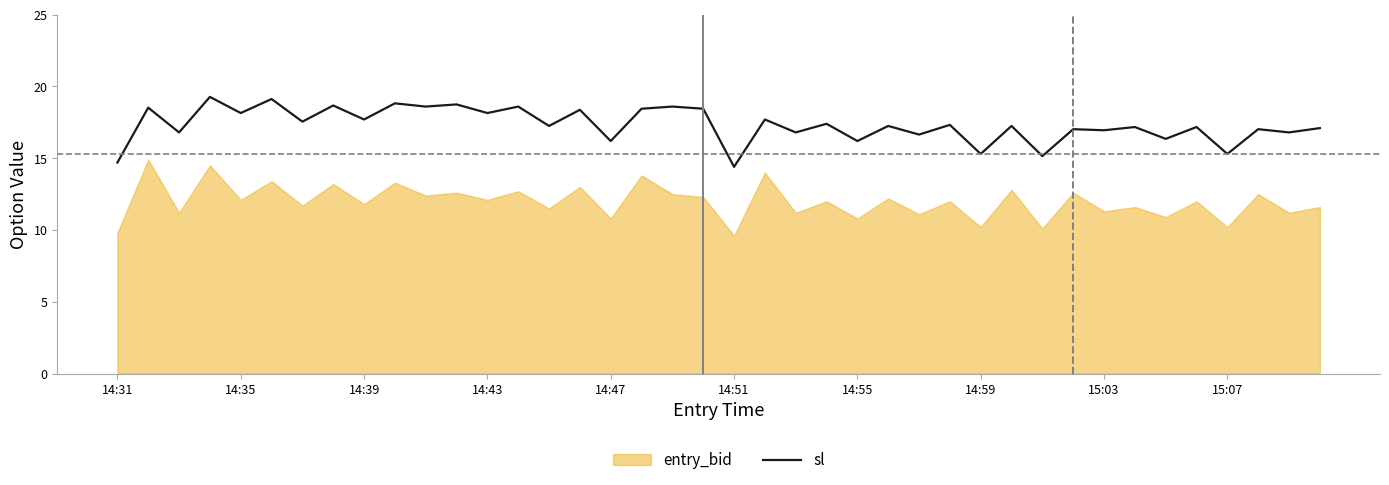

What is the change in value from 19 to 31?

-1.4